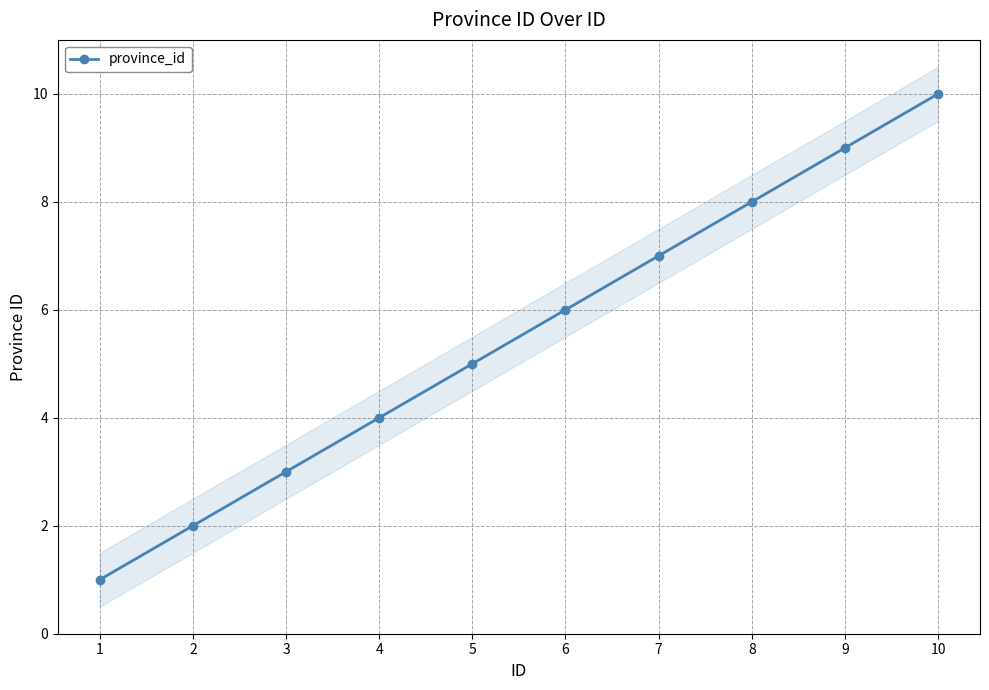

Read the value at 7.

7